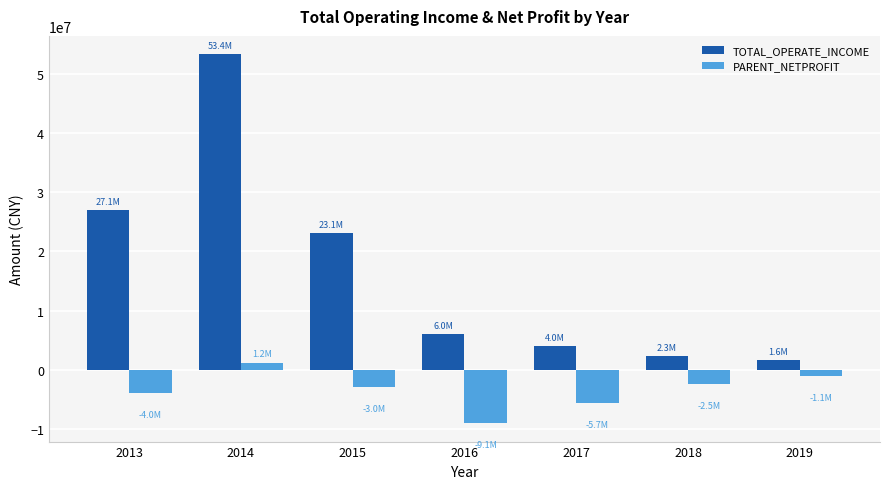

Between 2014 and 2016, which series saw the biggest shift?

TOTAL_OPERATE_INCOME